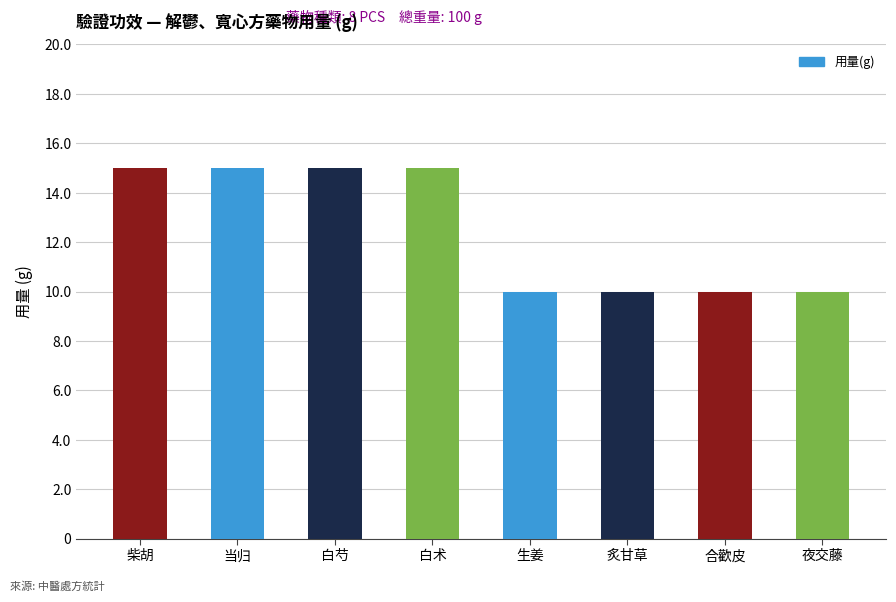

What is the smallest value displayed?

10